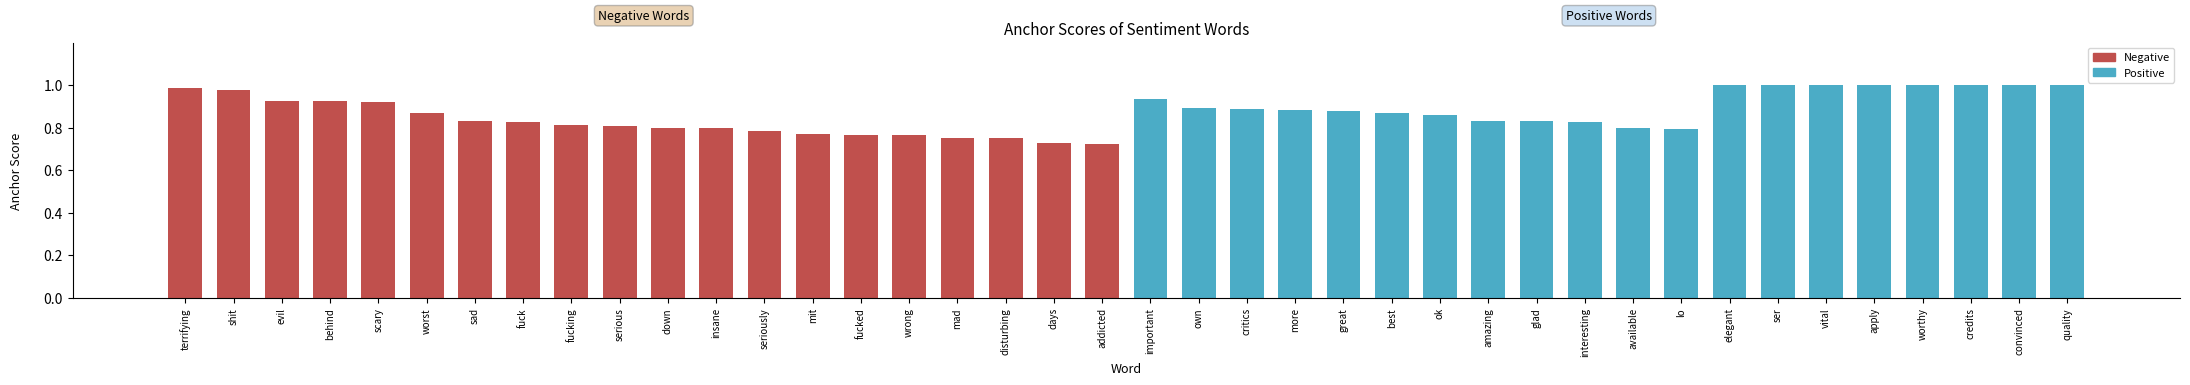

The value at convinced is 1.0. True or false?

True